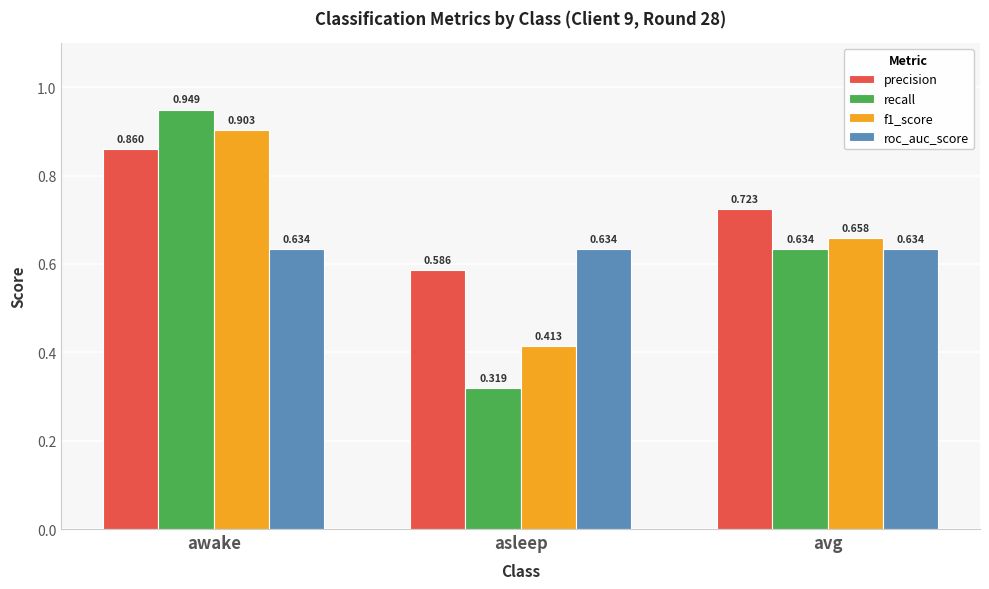

At which label does precision reach its peak?

awake